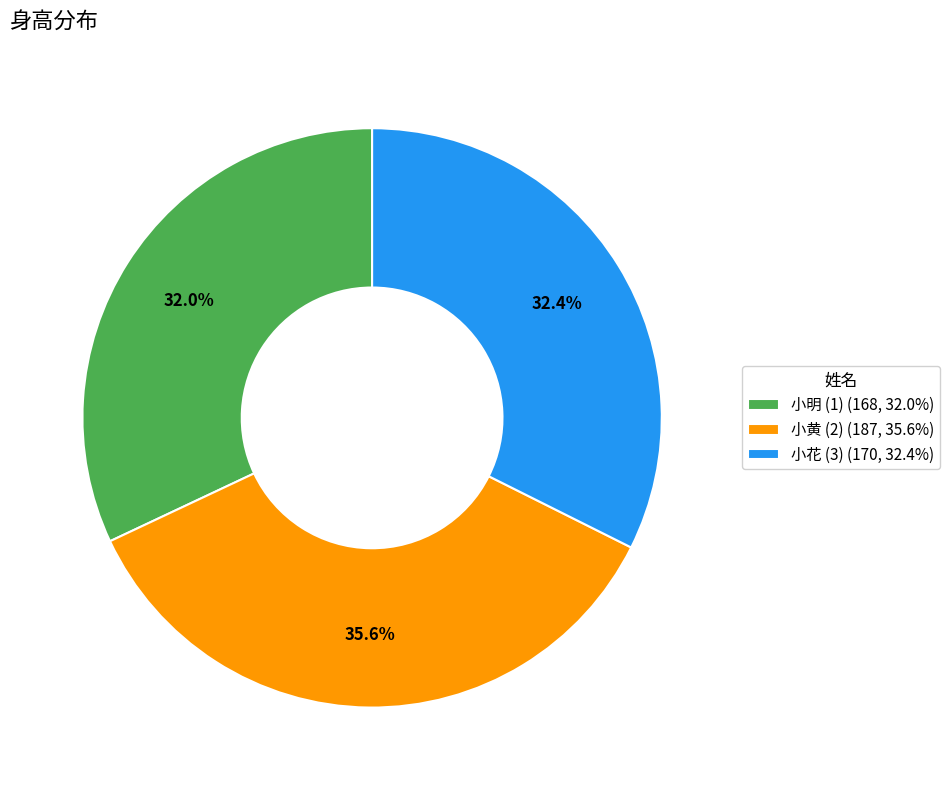

Combined, do 小花 (3) and 小黄 (2) account for over 50%?

Yes